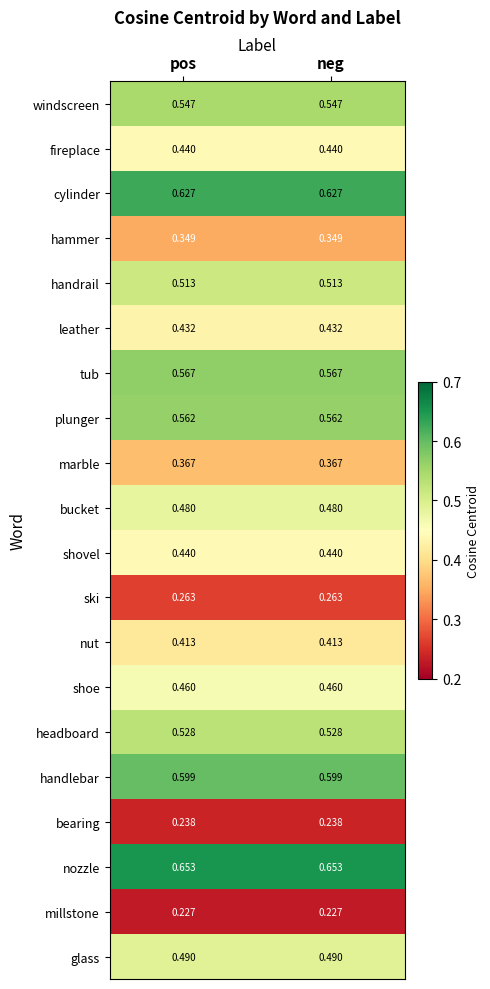

Which series has the largest total across all categories?

nozzle